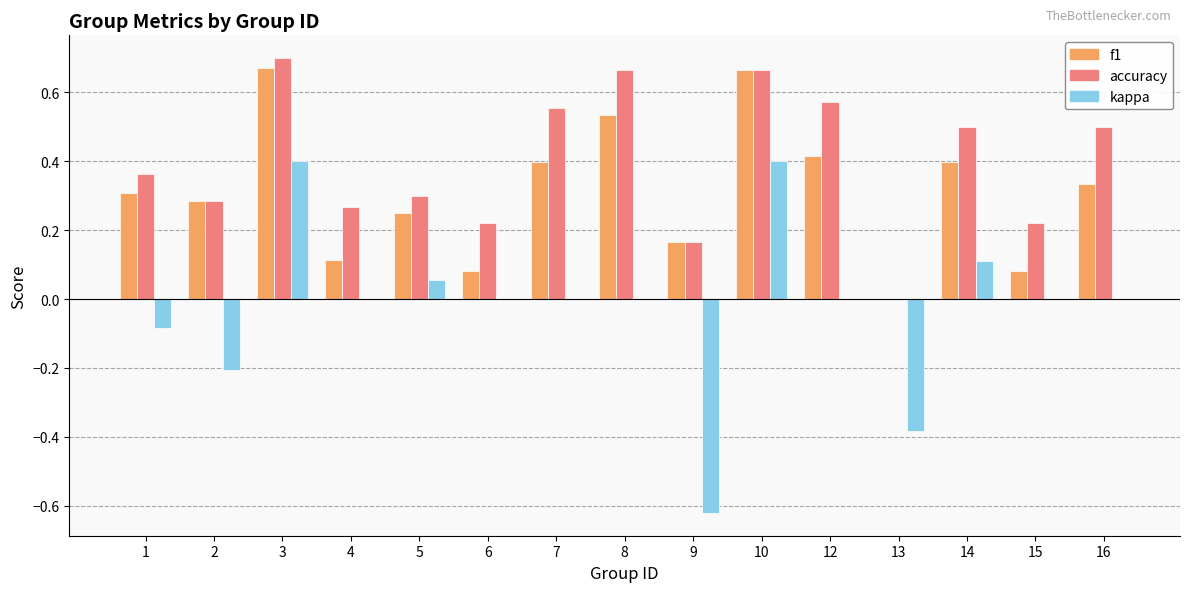

Does the chart contain stacked bars?

No